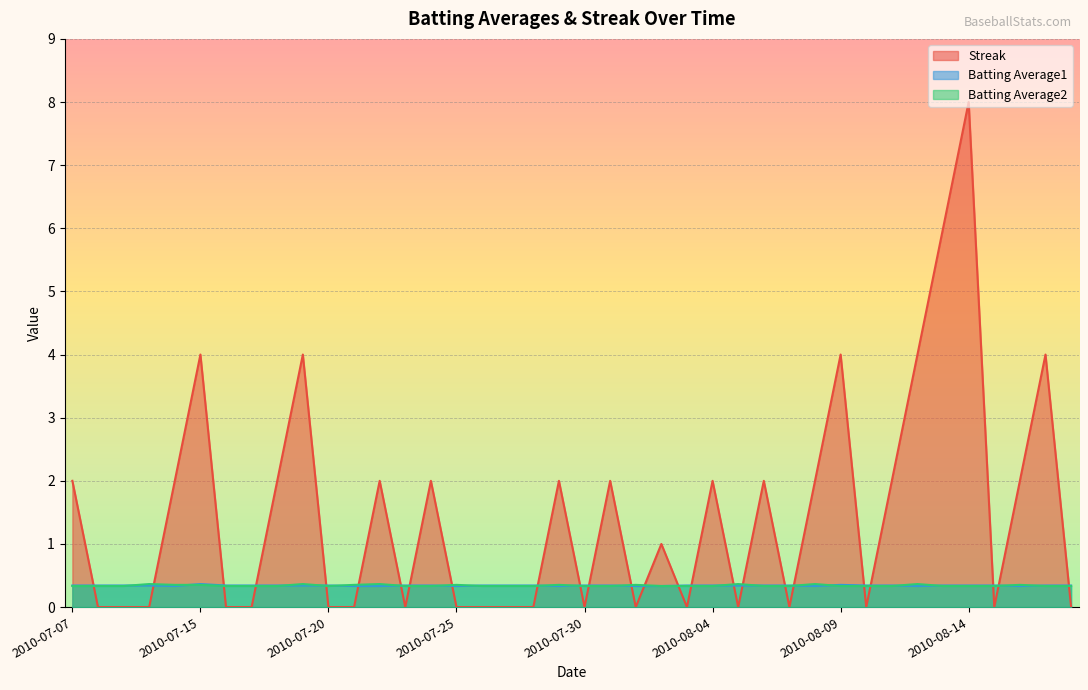

Between 2010-08-04 and 2010-08-14, which is larger?

2010-08-14